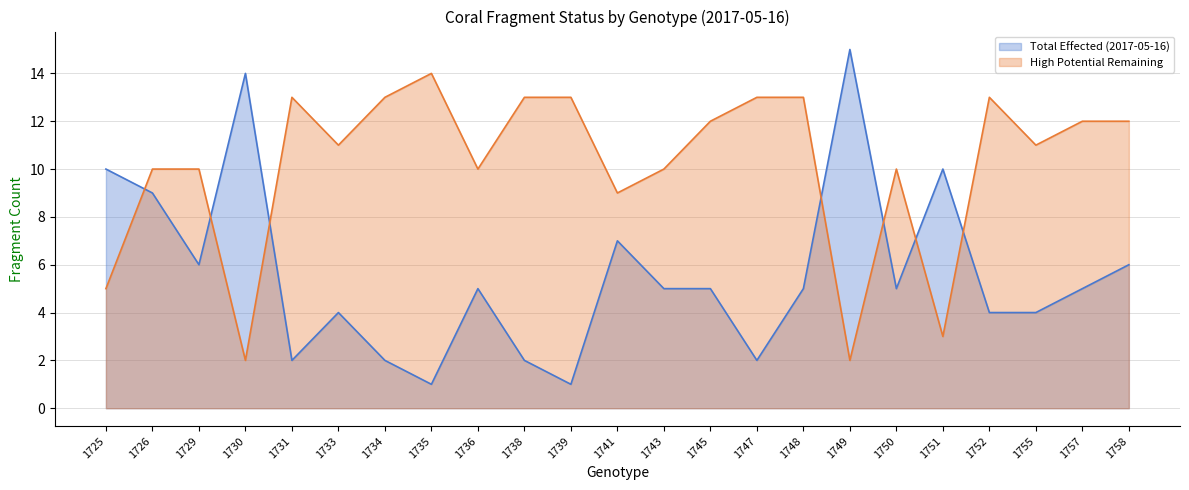

What are all the series names shown in the legend?

Total Effected (2017-05-16), High Potential Remaining